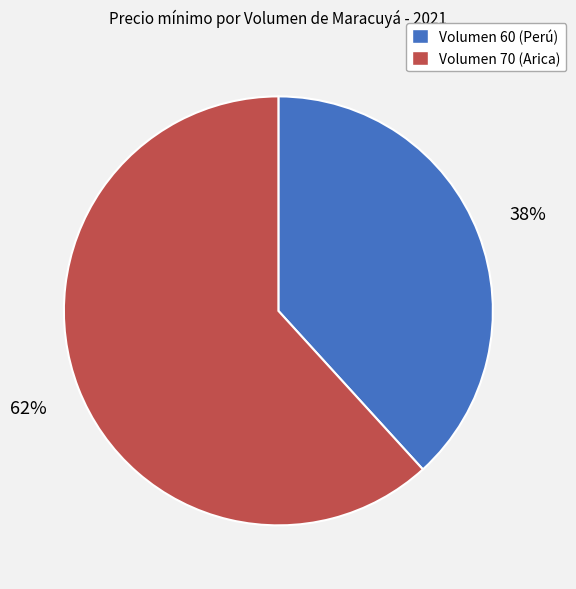

Is the sum of Volumen 70 (Arica) and Volumen 60 (Perú) greater than half?

Yes